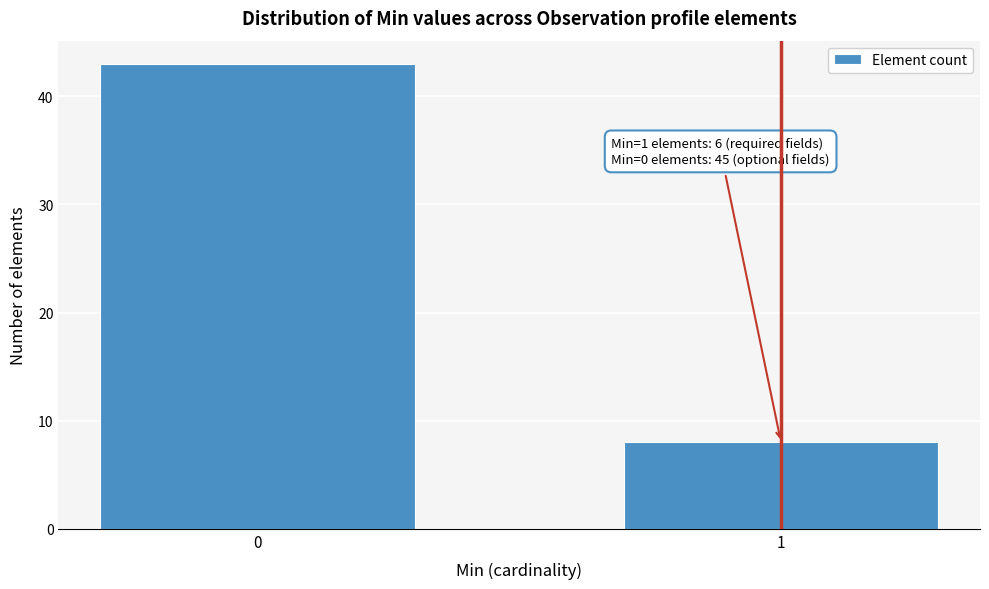

Reading right to left, list all the values displayed in this chart.

8	43